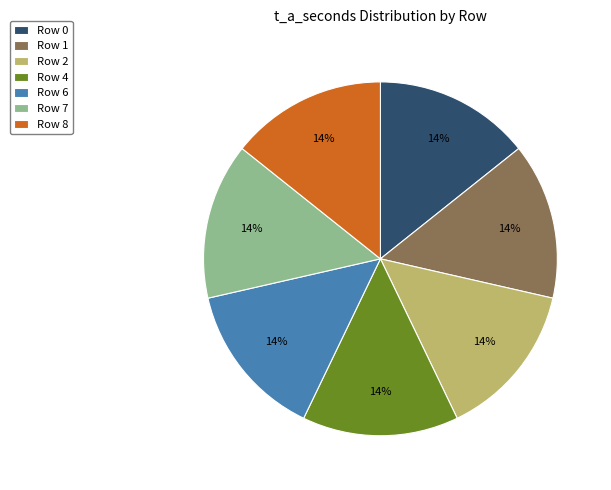

The Row 8 slice represents 14% of the pie. True or false?

True